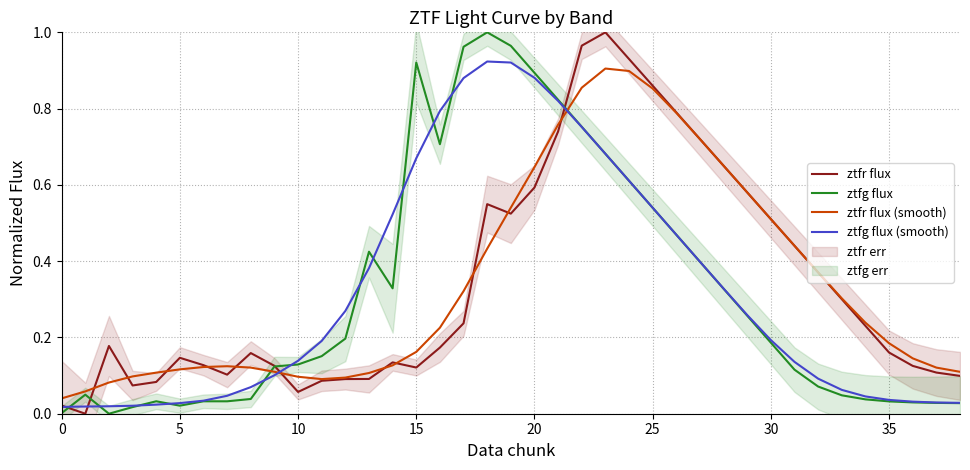

Reading left to right, extract all data points from this chart.

ztfr flux: 0.0	0.0	0.2	0.1	0.1	0.1	0.1	0.1	0.2	0.1	0.1	0.1	0.1	0.1	0.1	0.1	0.2	0.2	0.5	0.5	0.6	0.7	1.0	1.0	0.9	0.9	0.8	0.7	0.7	0.6	0.5	0.4	0.4	0.3	0.2	0.2	0.1	0.1	0.1
ztfg flux: 0.0	0.0	0.0	0.0	0.0	0.0	0.0	0.0	0.0	0.1	0.1	0.2	0.2	0.4	0.3	0.9	0.7	1.0	1.0	1.0	0.9	0.8	0.8	0.7	0.6	0.5	0.5	0.4	0.3	0.3	0.2	0.1	0.1	0.0	0.0	0.0	0.0	0.0	0.0
ztfr flux (smooth): 0.0	0.1	0.1	0.1	0.1	0.1	0.1	0.1	0.1	0.1	0.1	0.1	0.1	0.1	0.1	0.2	0.2	0.3	0.4	0.5	0.6	0.8	0.9	0.9	0.9	0.9	0.8	0.7	0.7	0.6	0.5	0.4	0.4	0.3	0.2	0.2	0.1	0.1	0.1
ztfg flux (smooth): 0.0	0.0	0.0	0.0	0.0	0.0	0.0	0.0	0.1	0.1	0.1	0.2	0.3	0.4	0.5	0.7	0.8	0.9	0.9	0.9	0.9	0.8	0.8	0.7	0.6	0.5	0.5	0.4	0.3	0.3	0.2	0.1	0.1	0.1	0.0	0.0	0.0	0.0	0.0